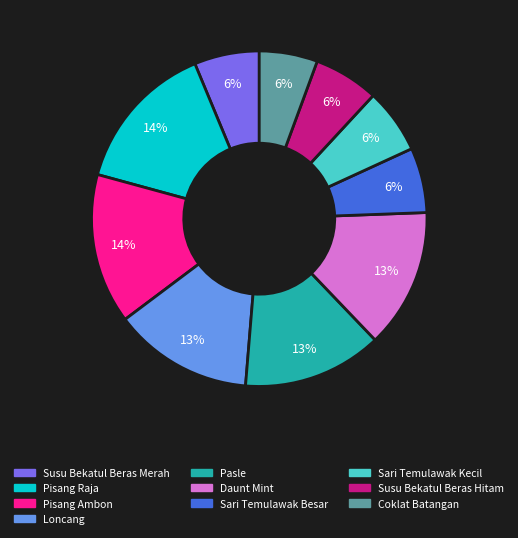

To the nearest percent, what is the combined percentage of Pasle and Pisang Raja?

28%